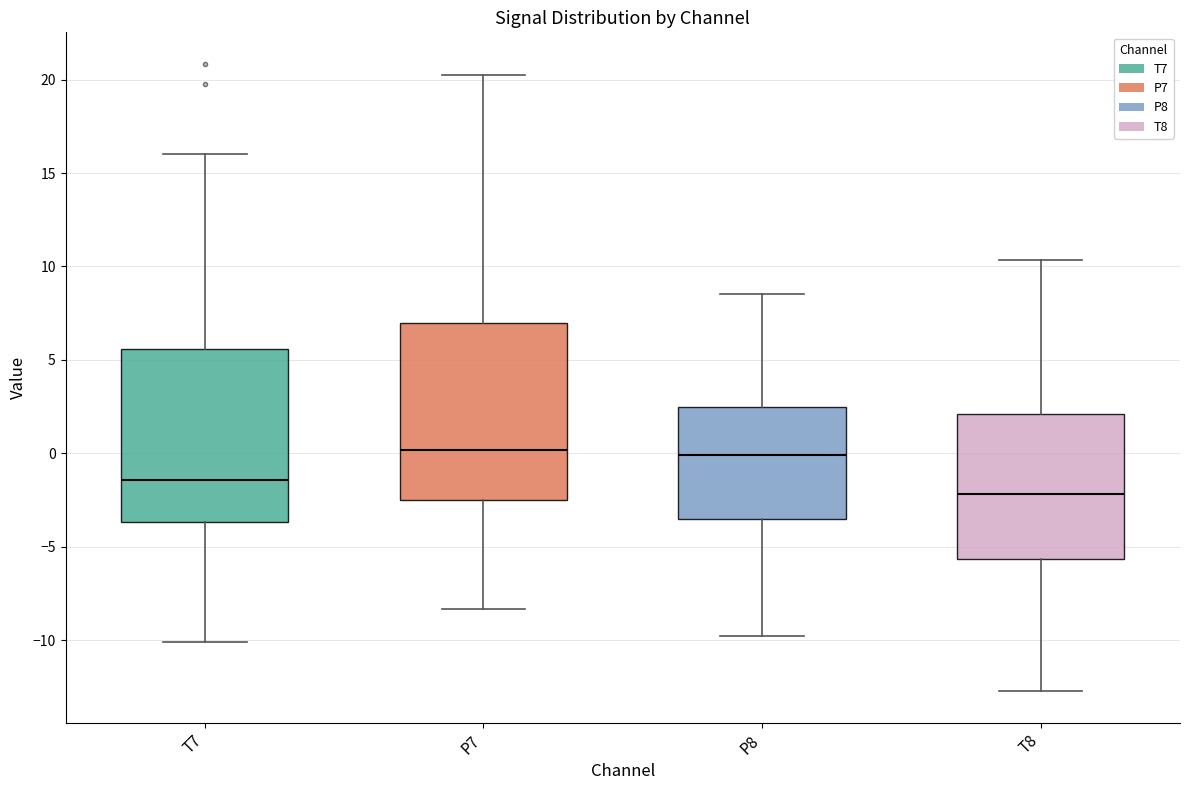

Reading left to right, read every box against the y-axis: the position of its median line, the range the box covers, and the ends of its whiskers. The values are not printed on the chart, so give them approximately, as read against the axis.

T7: median -1.5, box -3.5 to 5.5, whiskers -10.0 to 16.0
P7: median 0.0, box -2.5 to 7.0, whiskers -8.5 to 20.0
P8: median 0.0, box -3.5 to 2.5, whiskers -10.0 to 8.5
T8: median -2.0, box -5.5 to 2.0, whiskers -12.5 to 10.5